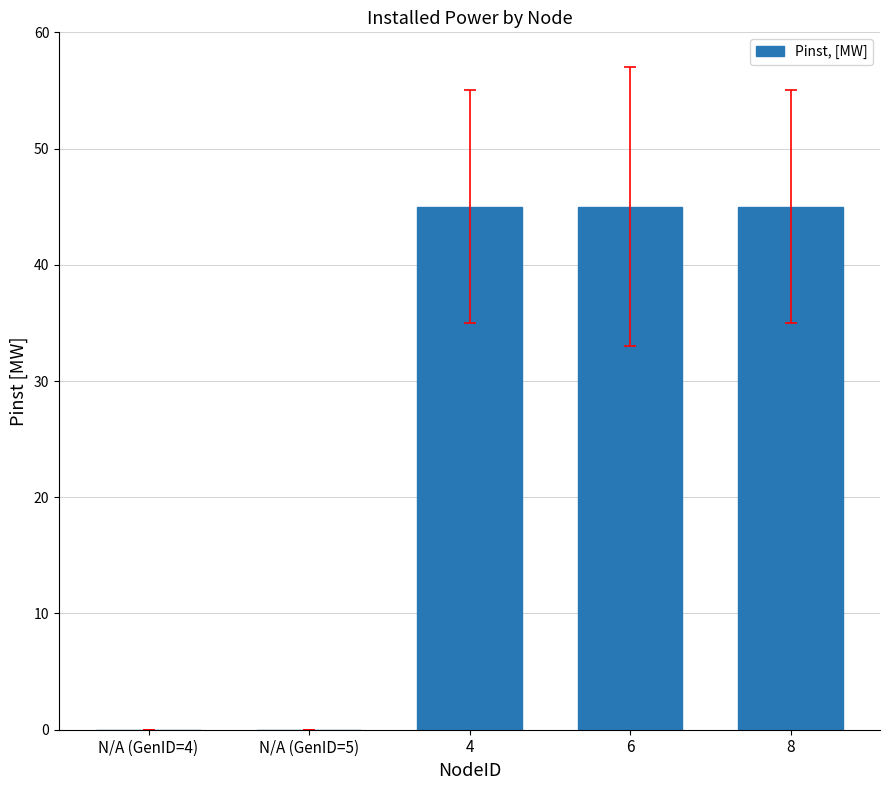

What is the maximum value shown in the chart?

45